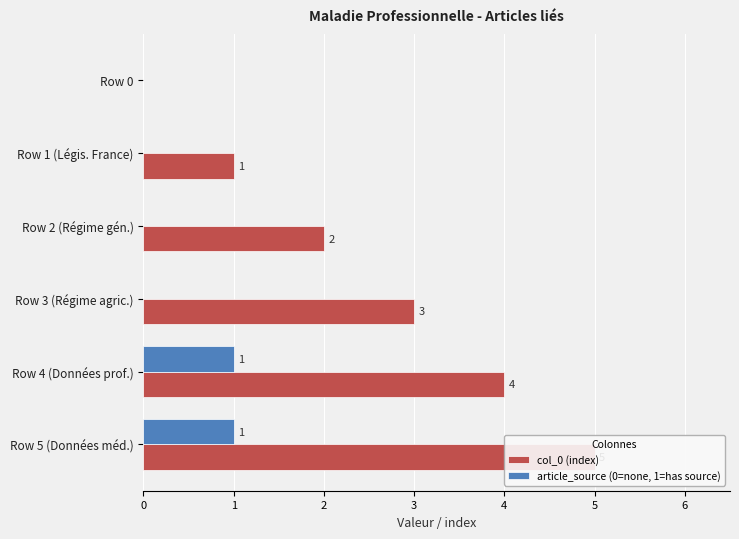

What is the sum of the article_source (0=none, 1=has source) values at 0 and 5?

1